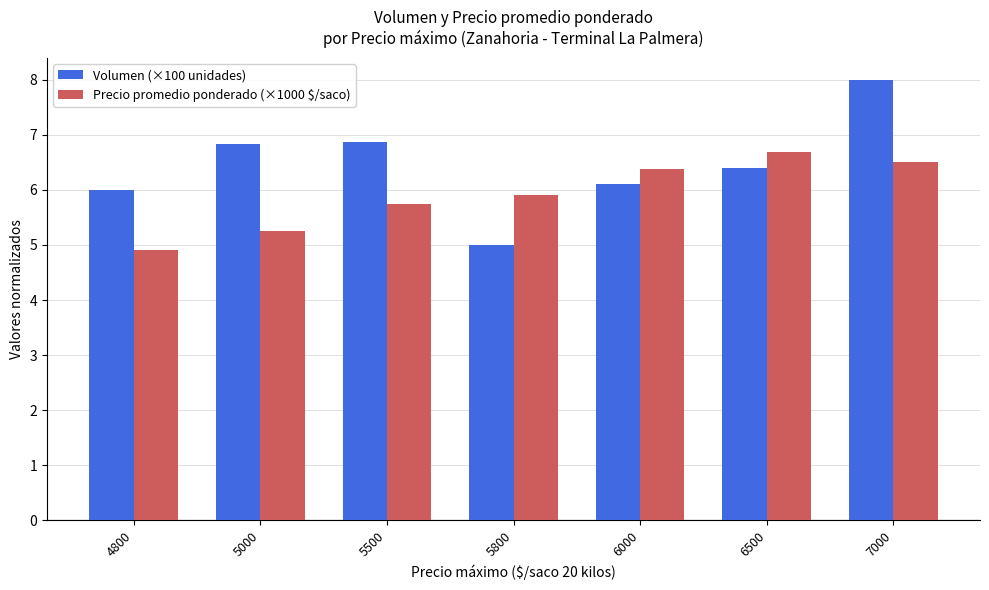

Is it true that Precio promedio ponderado (×1000 $/saco) equals 6.7 at 6500?

True